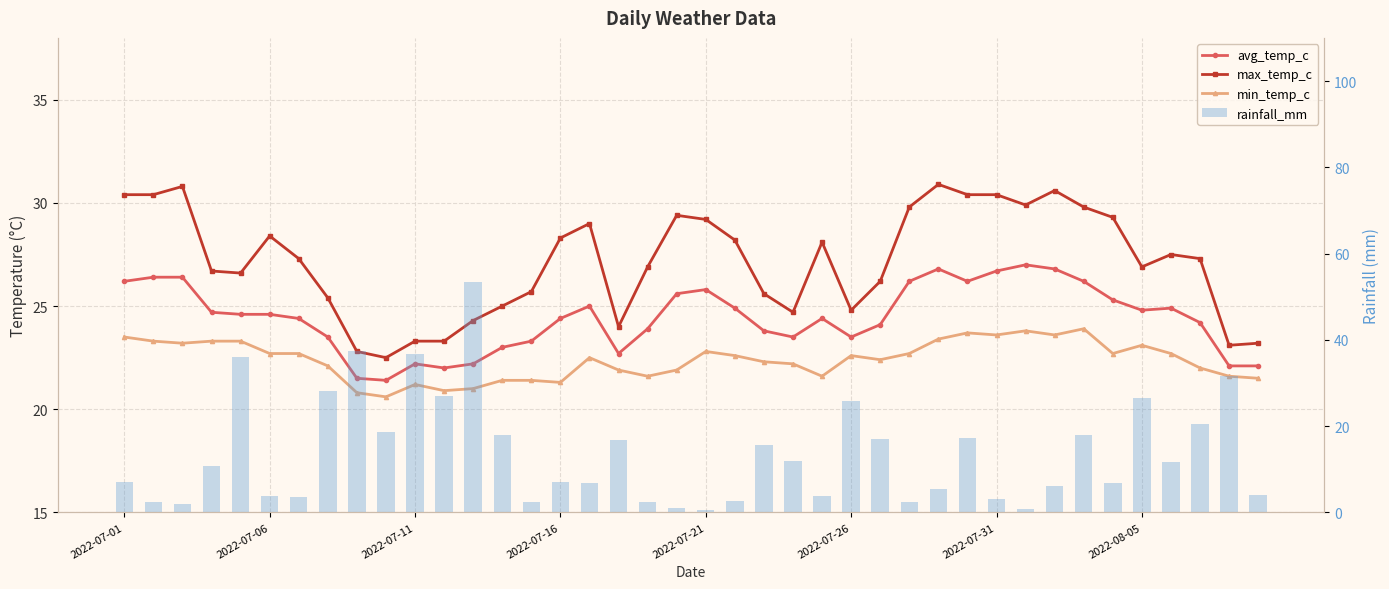

Is it true that avg_temp_c equals 23.5 at 23?

True